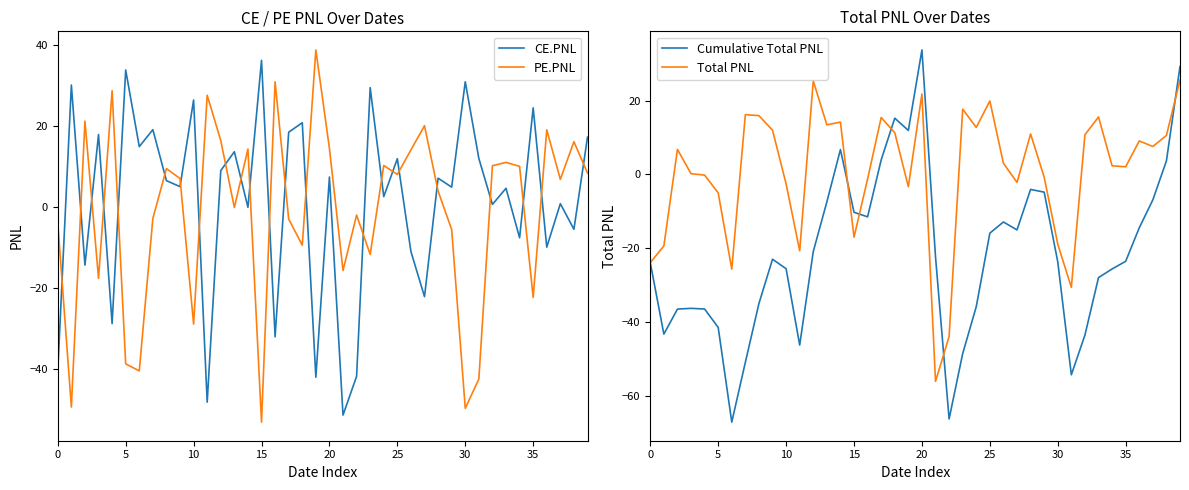

What is the difference between the second highest and second lowest values in the Total PNL series?

69.3